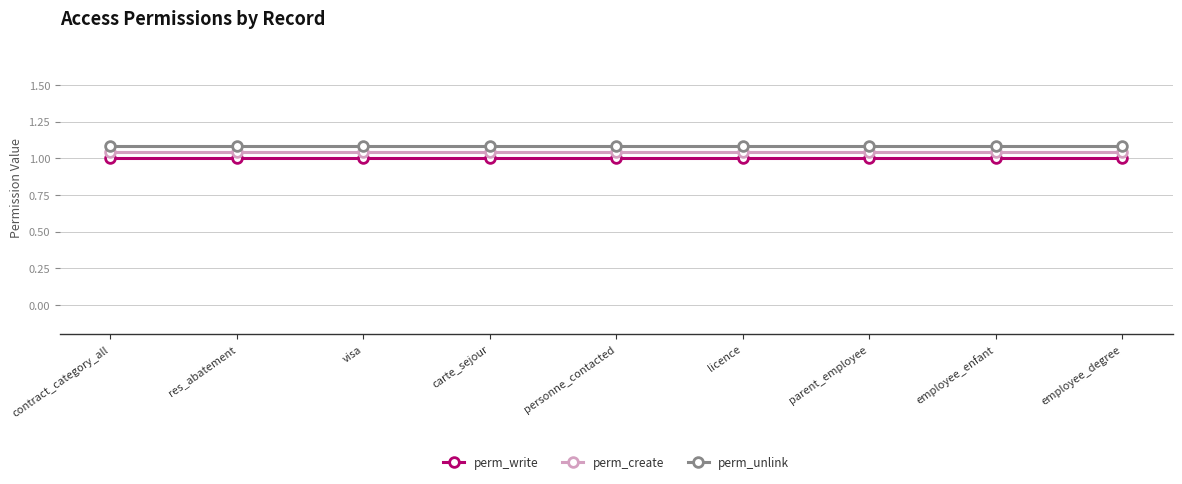

What are all the series names shown in the legend?

perm_write, perm_create, perm_unlink